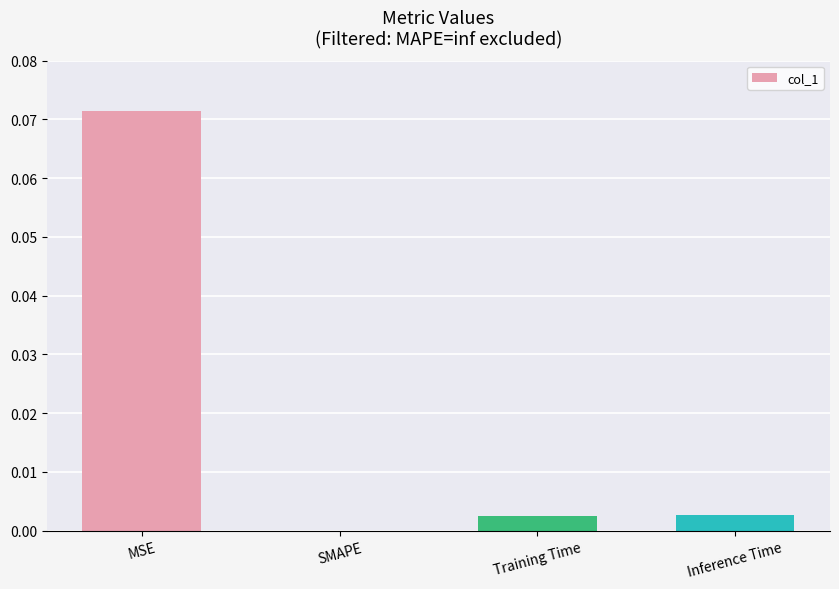

Is it true that the value at MSE is 0.0?

False